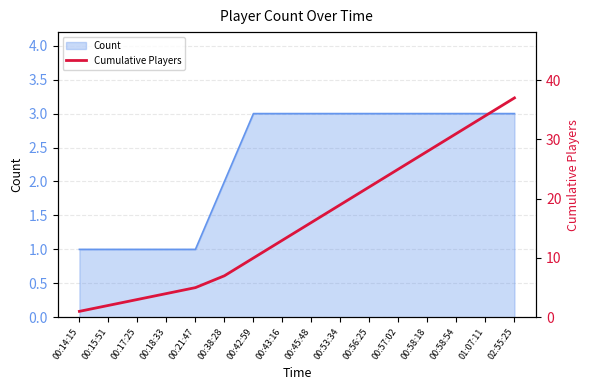

Is it true that Count equals 2 at 01:07:11?

False